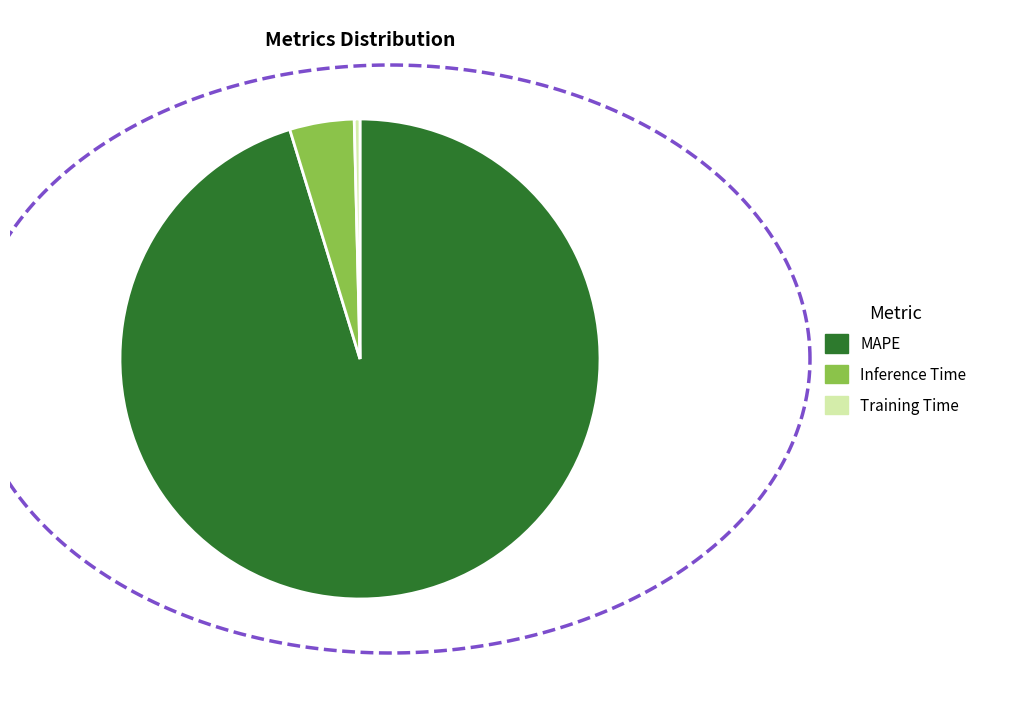

To the nearest percent, what portion does MAPE represent?

95%